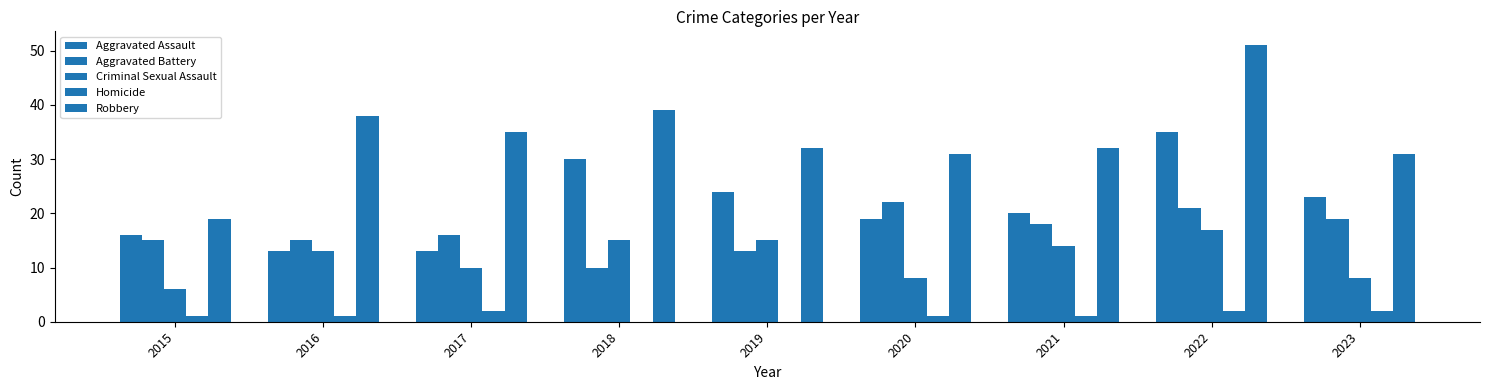

List the series in order of their peak value, highest first.

Robbery, Aggravated Assault, Aggravated Battery, Criminal Sexual Assault, Homicide